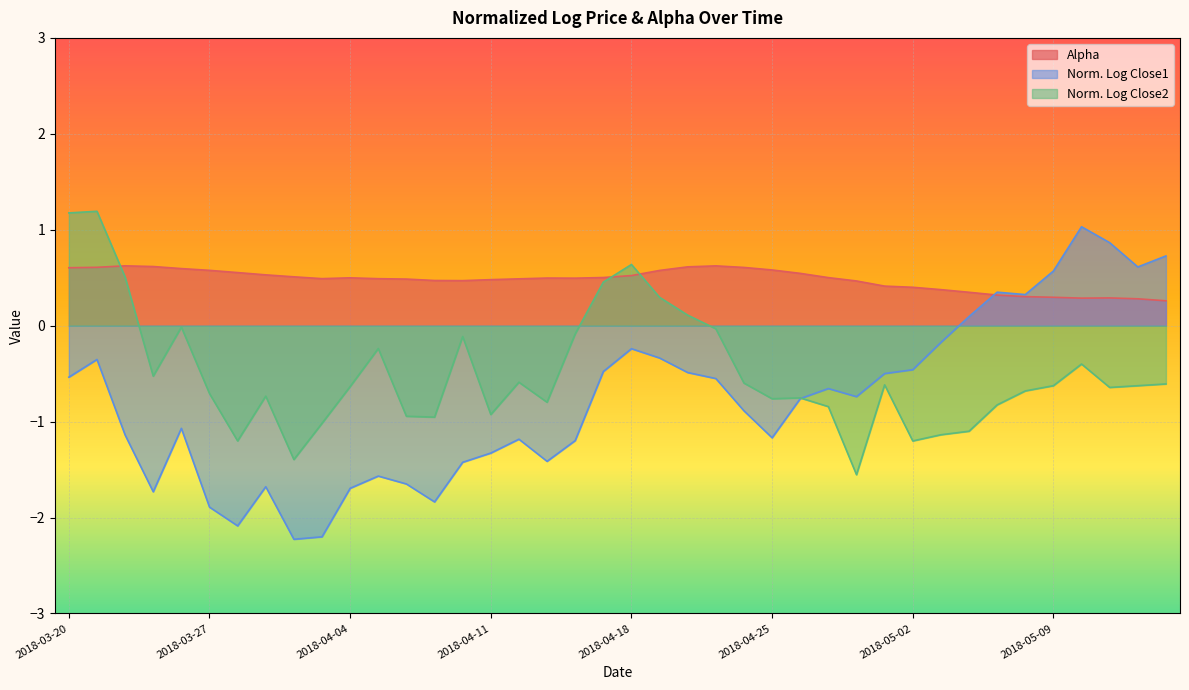

What is the difference between the second highest and second lowest values in the normalizedLogClose2 series?

2.6